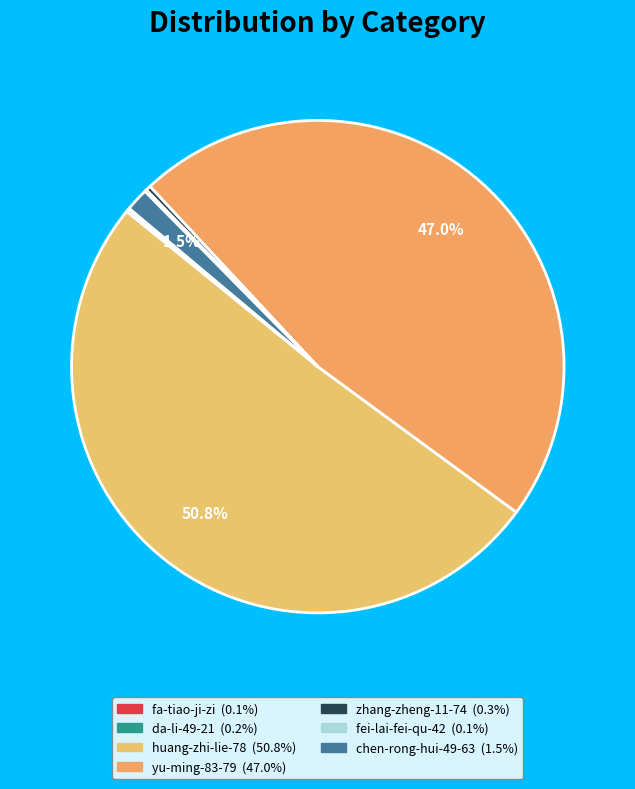

Combined, do da-li-49-21 and chen-rong-hui-49-63 account for over 50%?

No